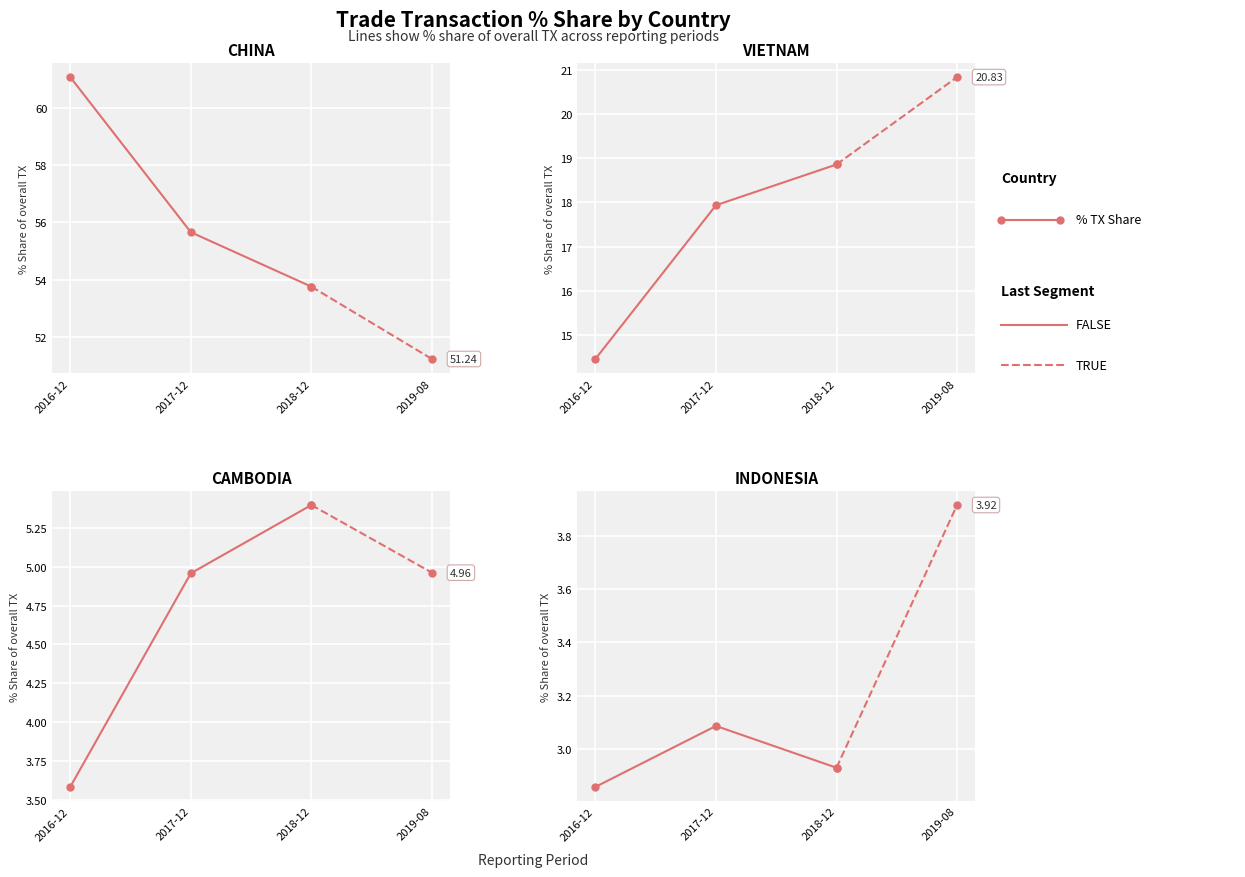

The VIETNAM series shows 18.9 at 2018-12. True or false?

True